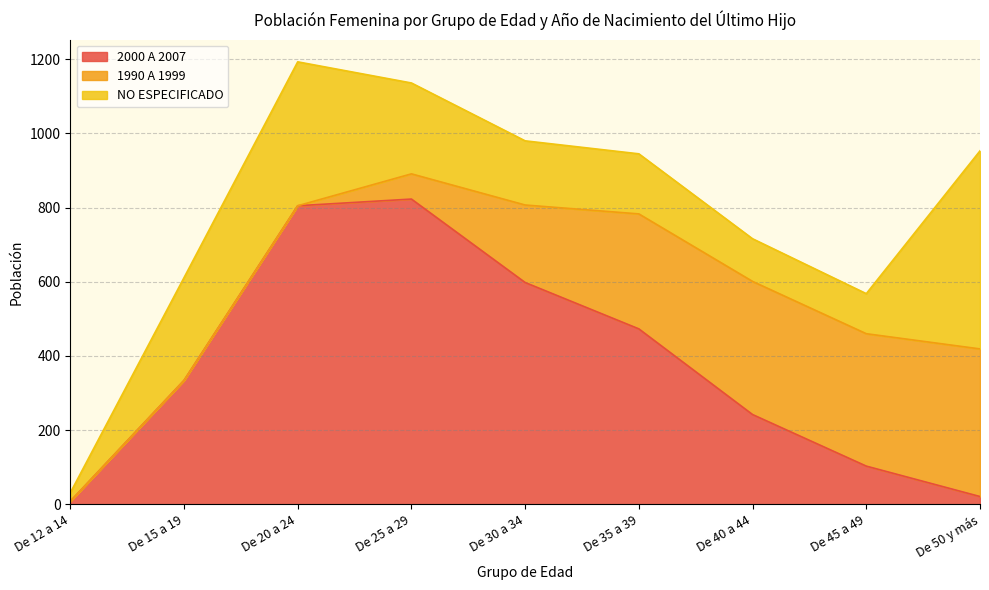

List the series in order of their peak value, lowest first.

1990 A 1999, NO ESPECIFICADO, 2000 A 2007